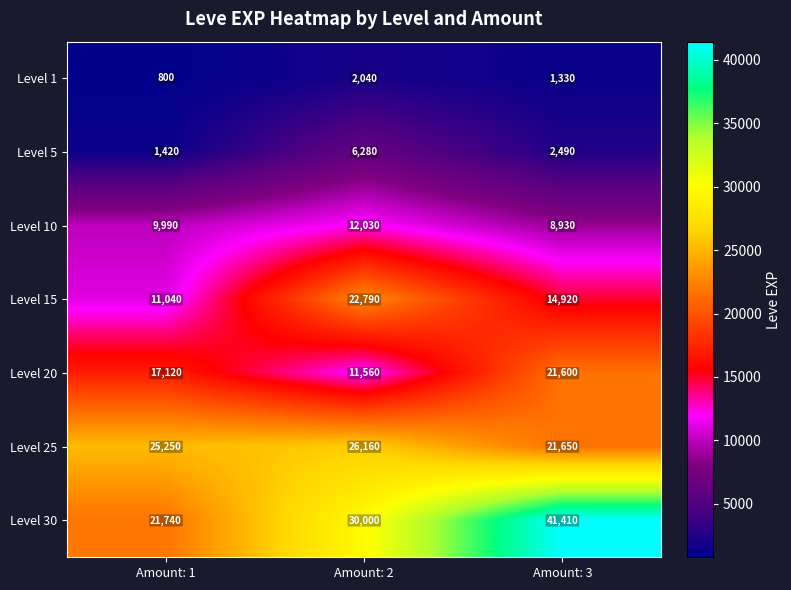

At which category does the chart reach its peak across all series?

Amount: 3